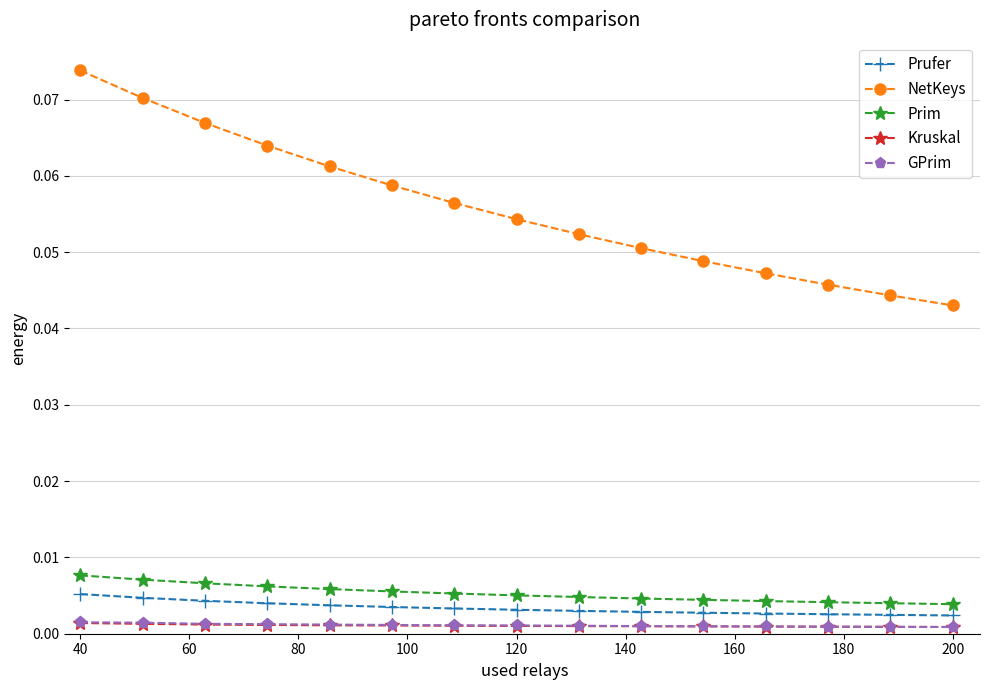

True or false: NetKeys and Prim intersect in this chart.

False